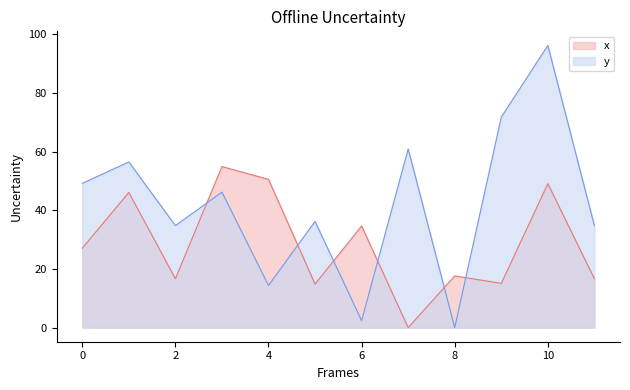

The value of y at 10 is 96.2. True or false?

True